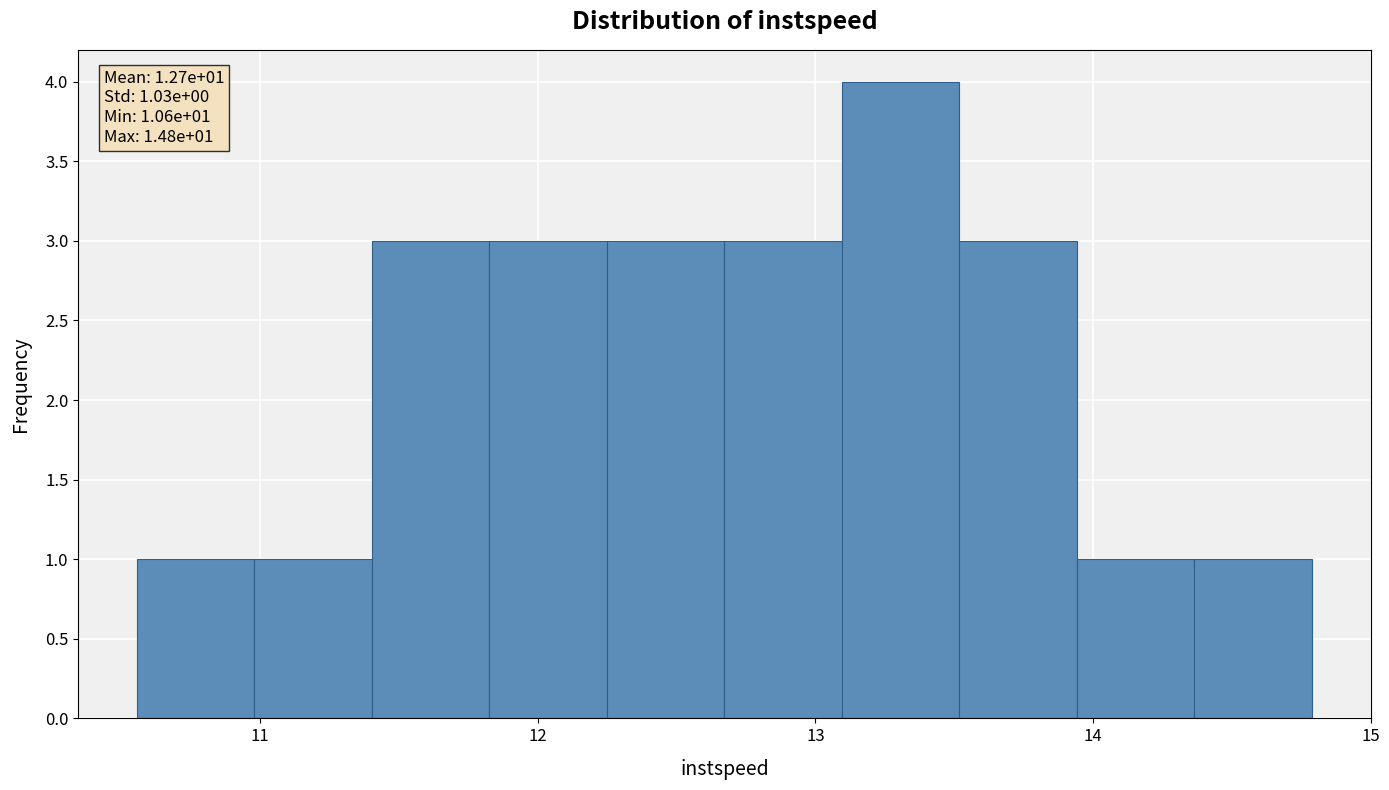

Over which range of the x-axis is the bar tallest?

13.1 to 13.5